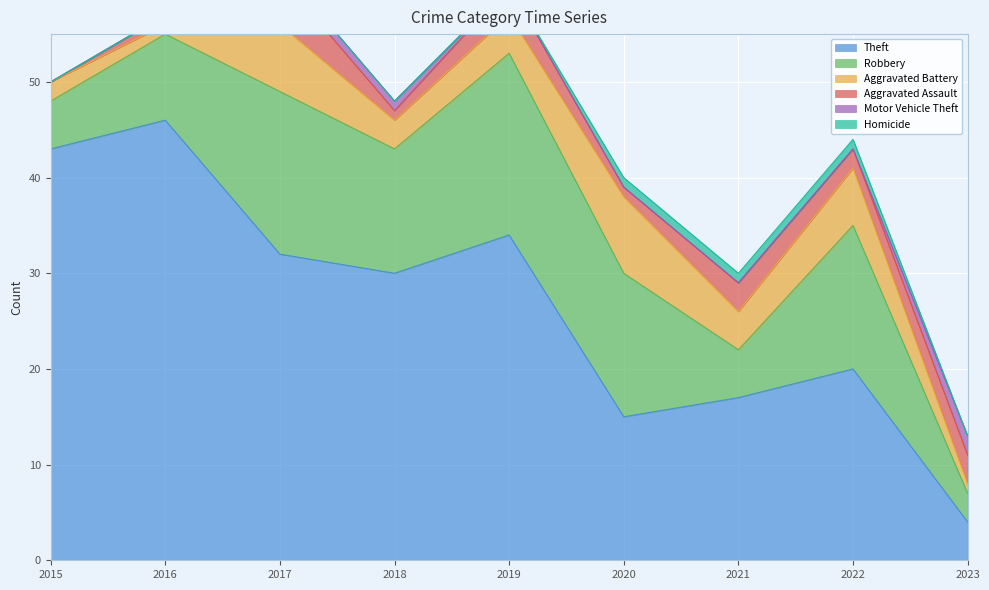

Which series has the largest total across all categories?

Theft